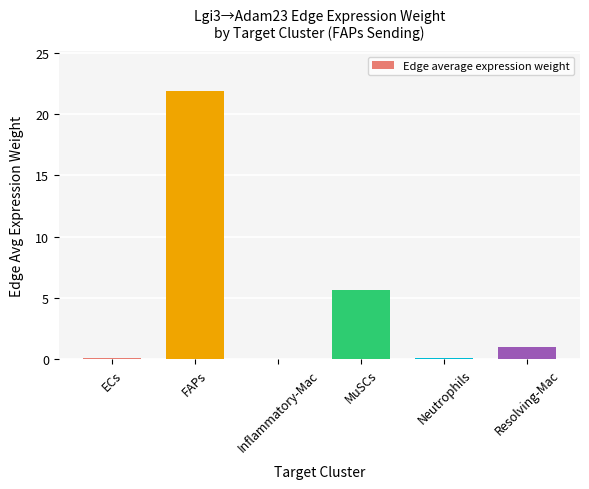

What is the sum of all values?

28.7